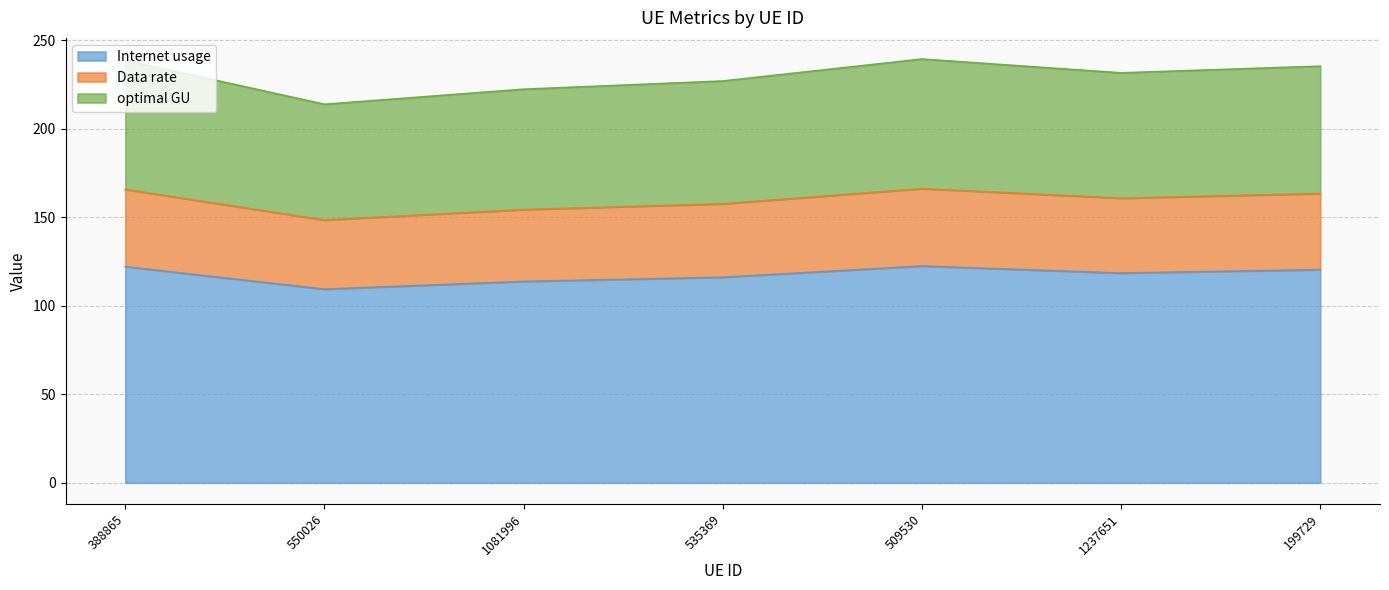

At which label does optimal GU first exceed 231?

388865